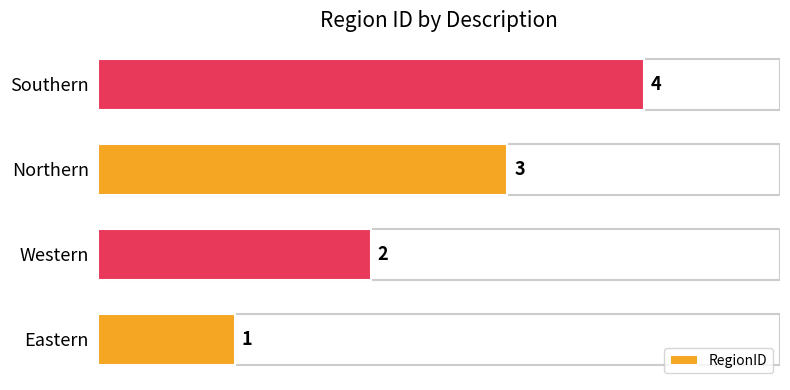

At which category does the chart reach its peak across all series?

Southern